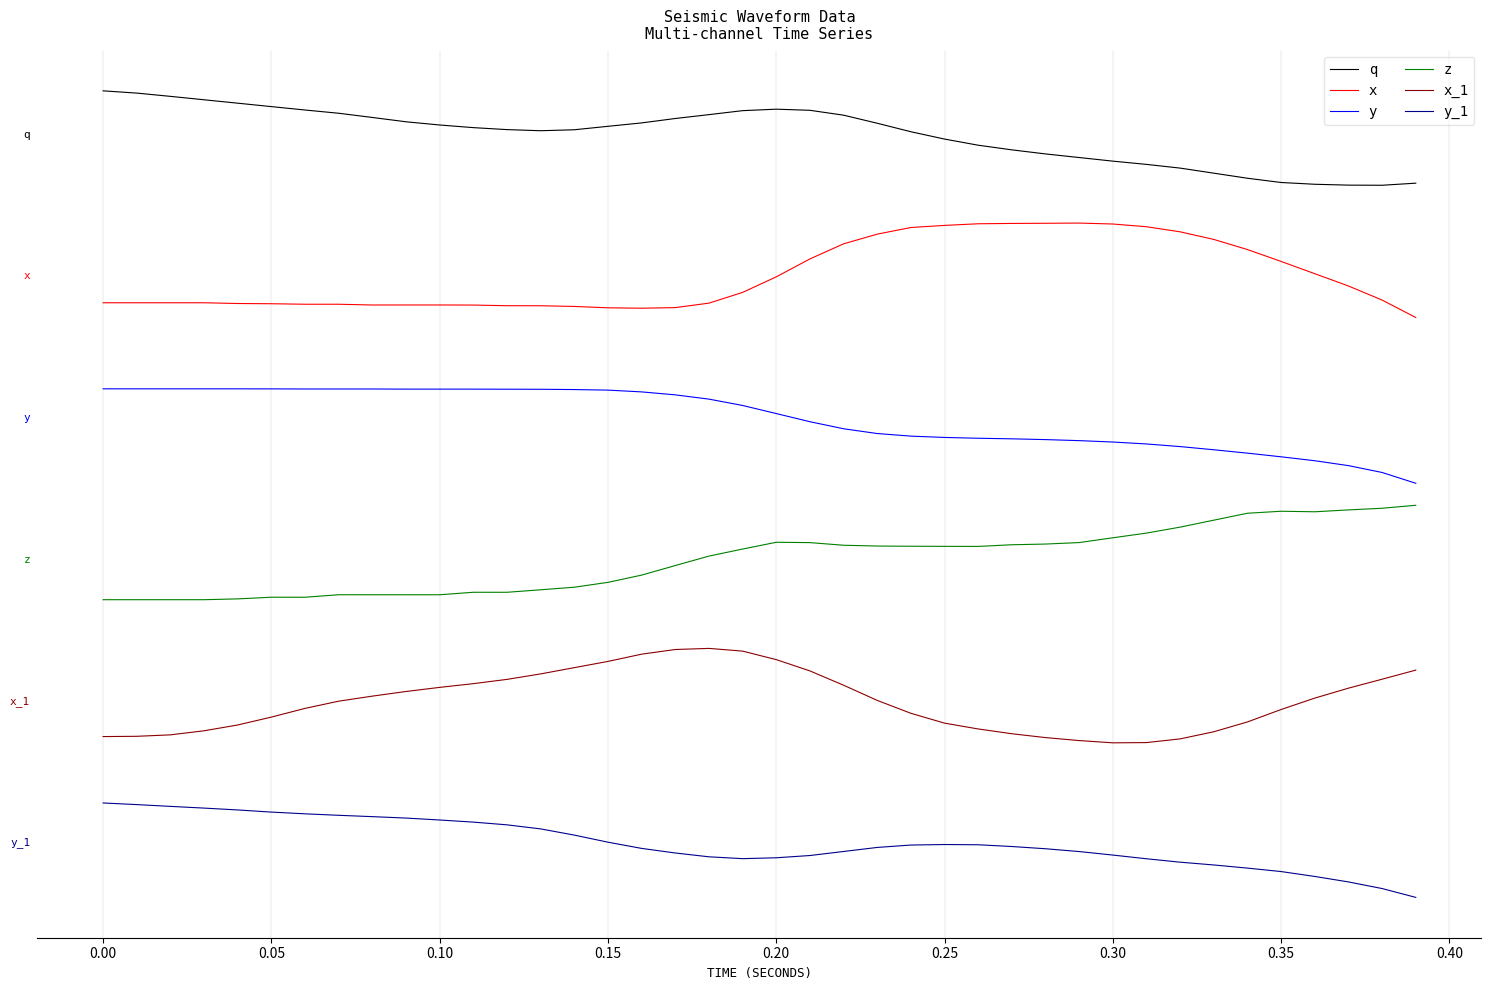

What are all the series names shown in the legend?

q, x, y, z, x_1, y_1